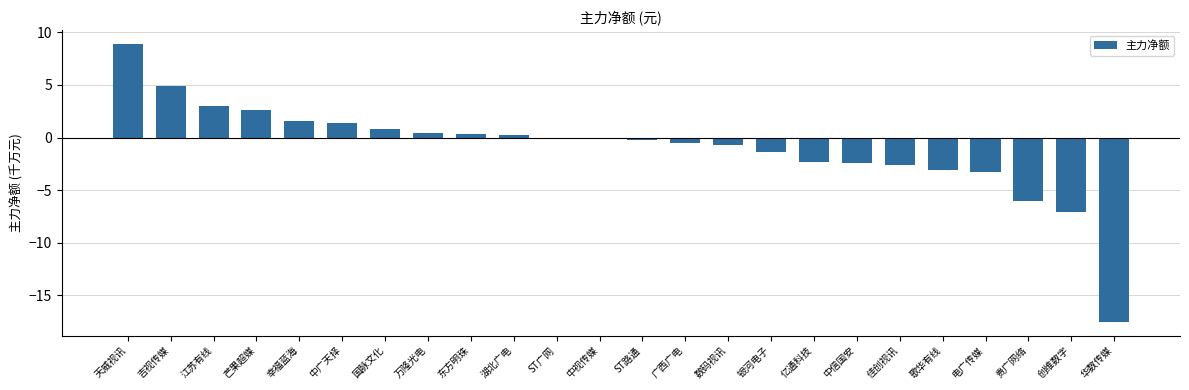

What is the approximate value at 数码视讯?

-0.7